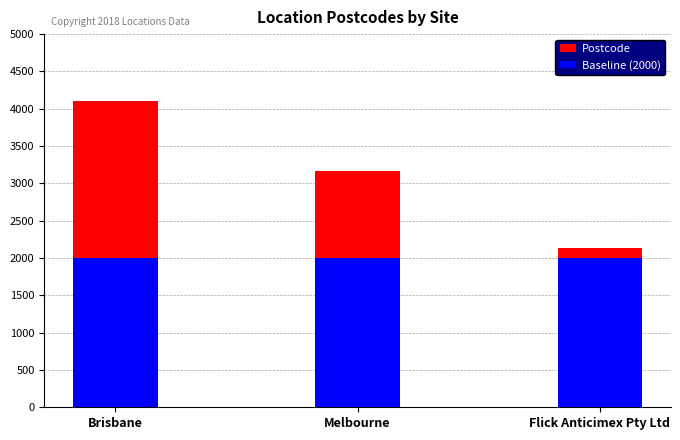

How many bars are there in total?

6